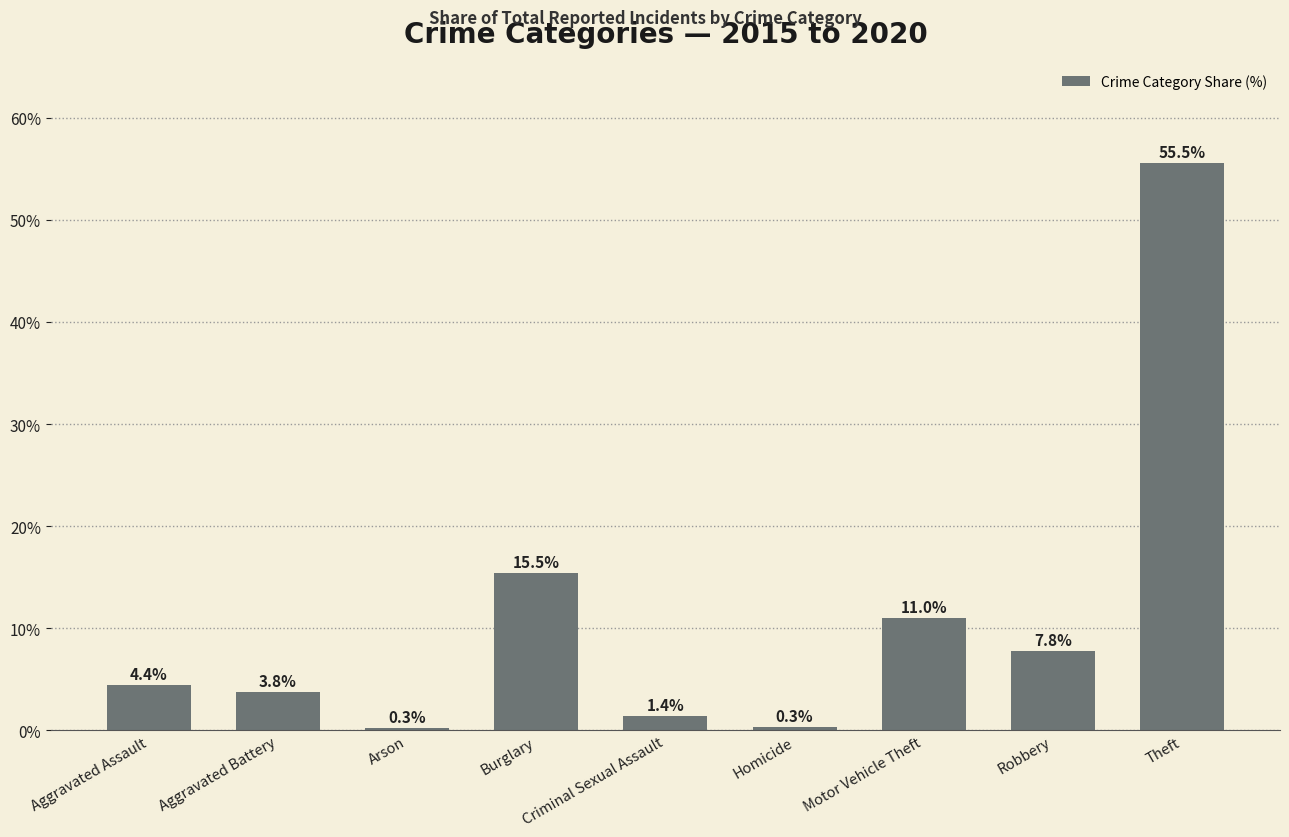

Reading left to right, what are all the values shown in this chart?

4.4	3.8	0.3	15.5	1.4	0.3	11.0	7.8	55.5